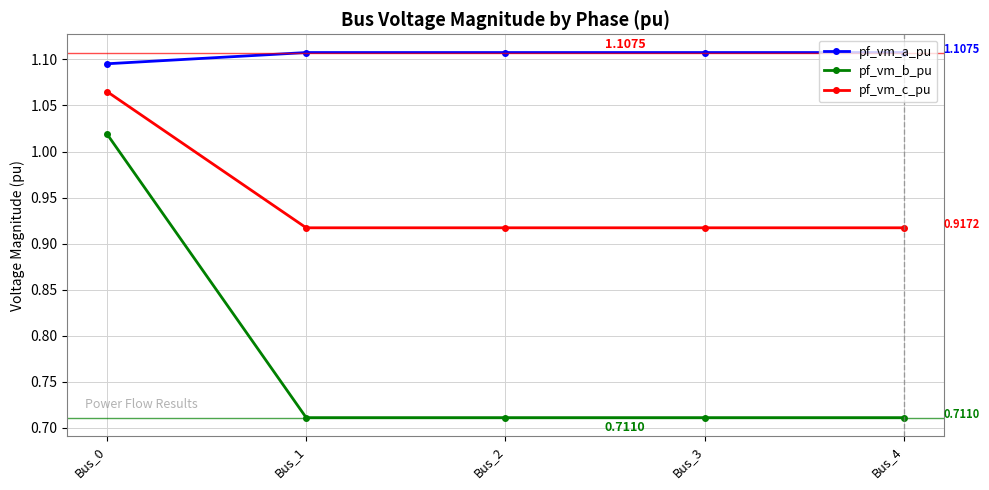

Which series changed the most between Bus_0 and Bus_1?

pf_vm_b_pu